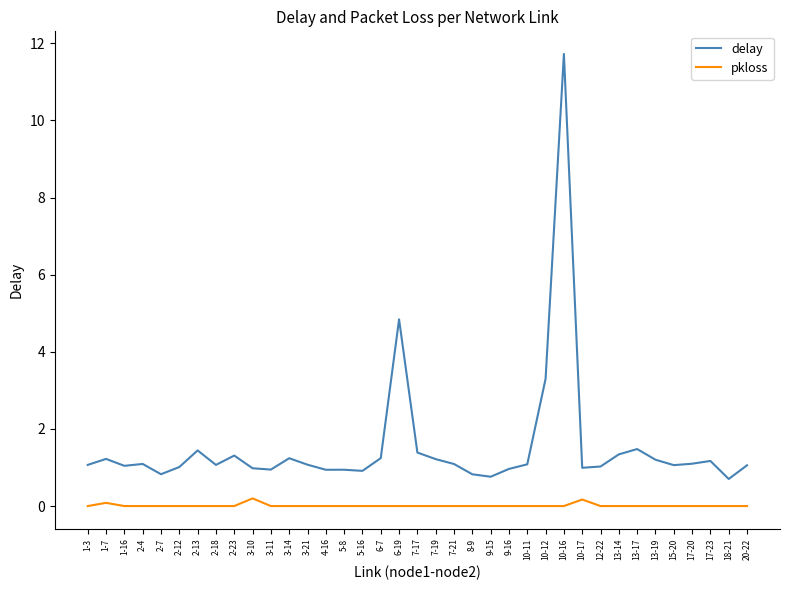

Does the chart display data point markers on the line(s)?

No